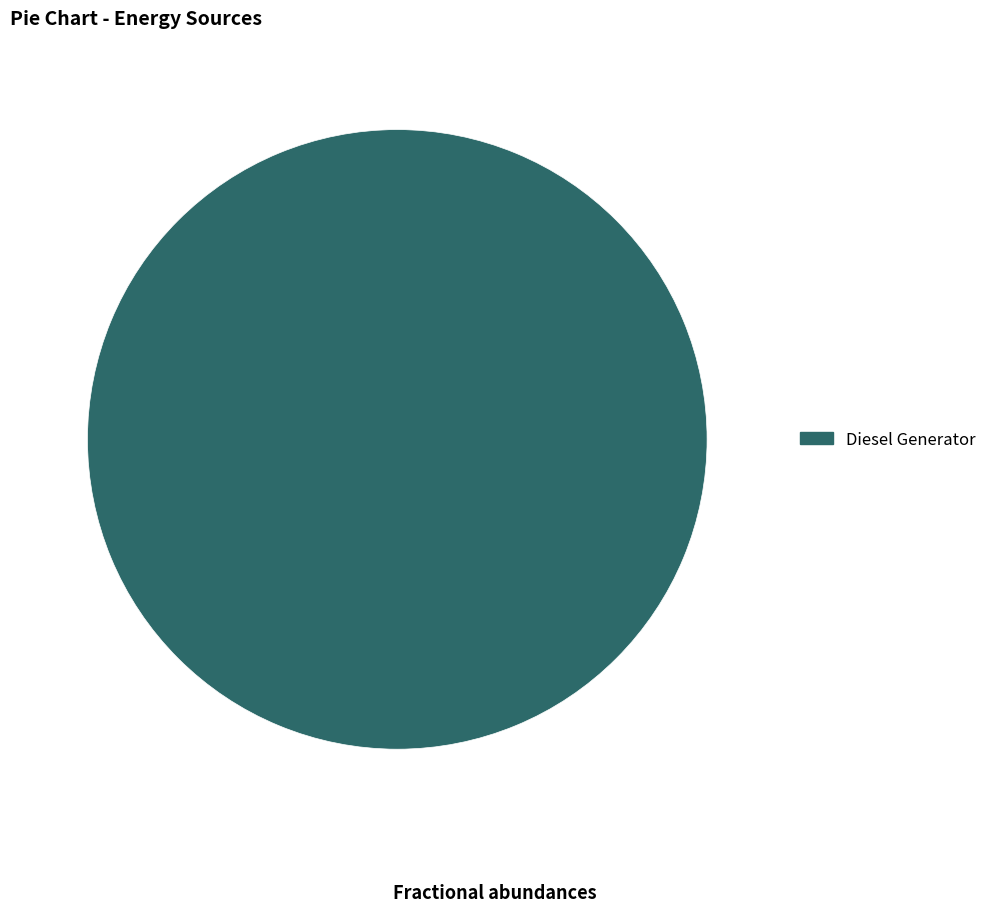

Is there a majority slice in this chart?

Yes